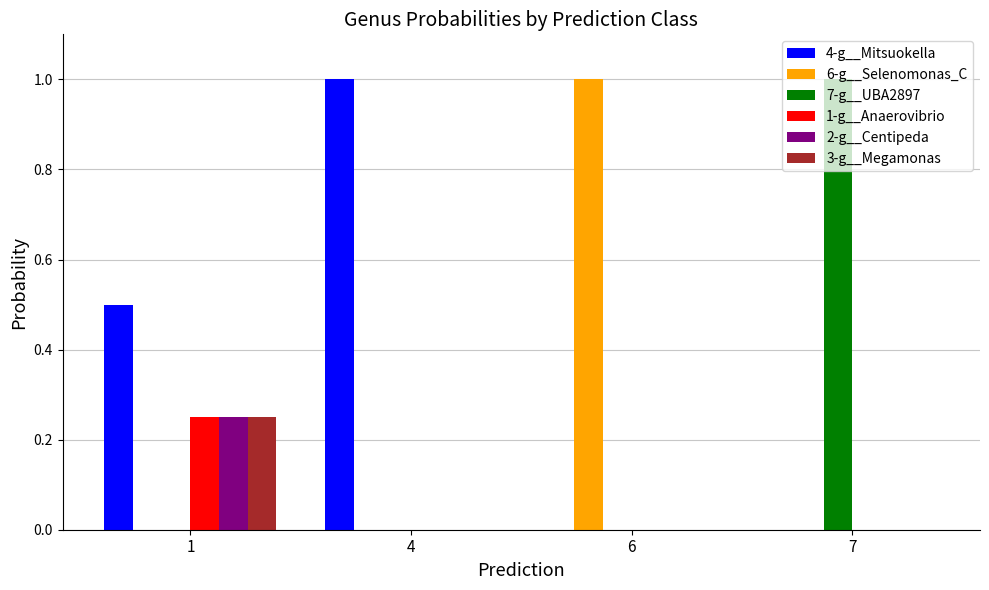

At which label does 6-g__Selenomonas_C reach its peak?

6